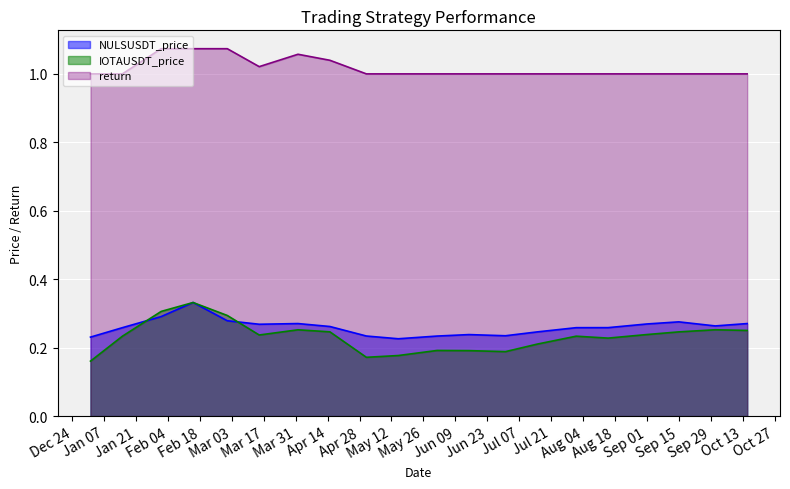

At which category does the chart reach its peak across all series?

2020-02-01